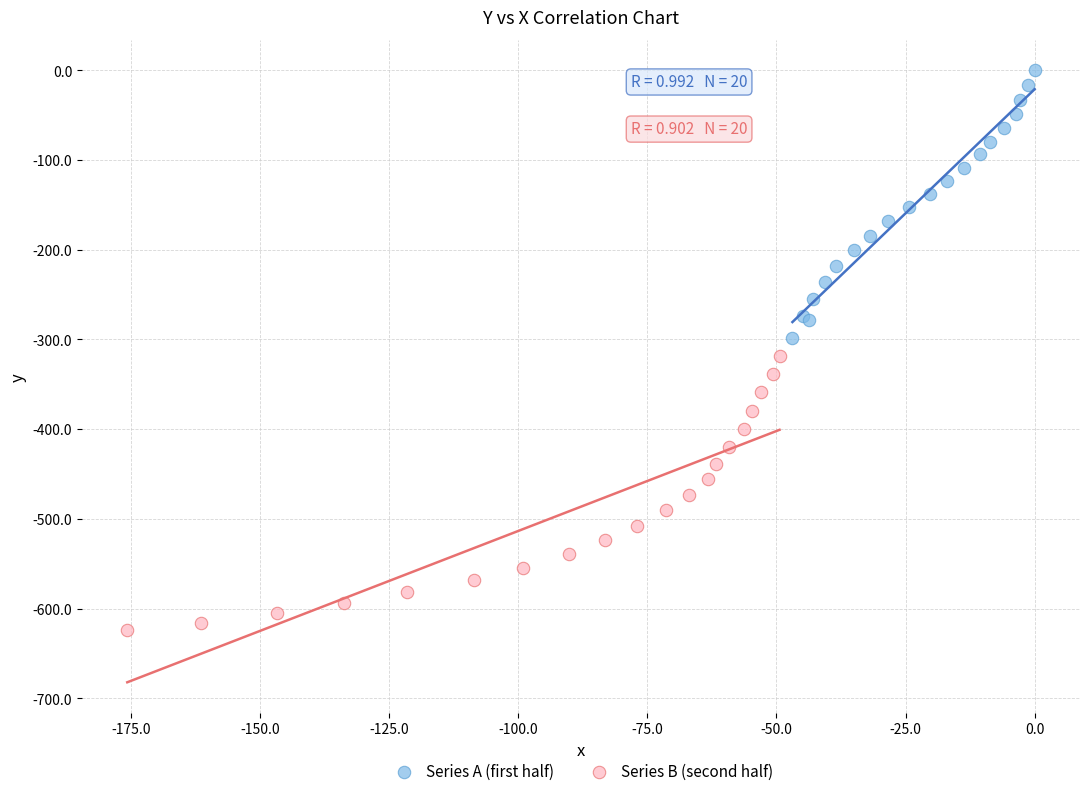

What are all the series names shown in the legend?

Series A (first half), Series B (second half)